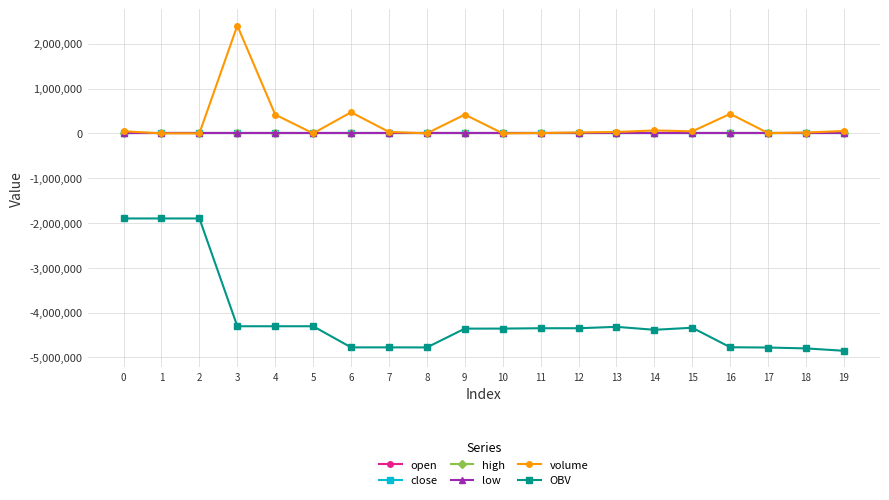

What is the sum of the volume values at 17 and 1?

5951.4